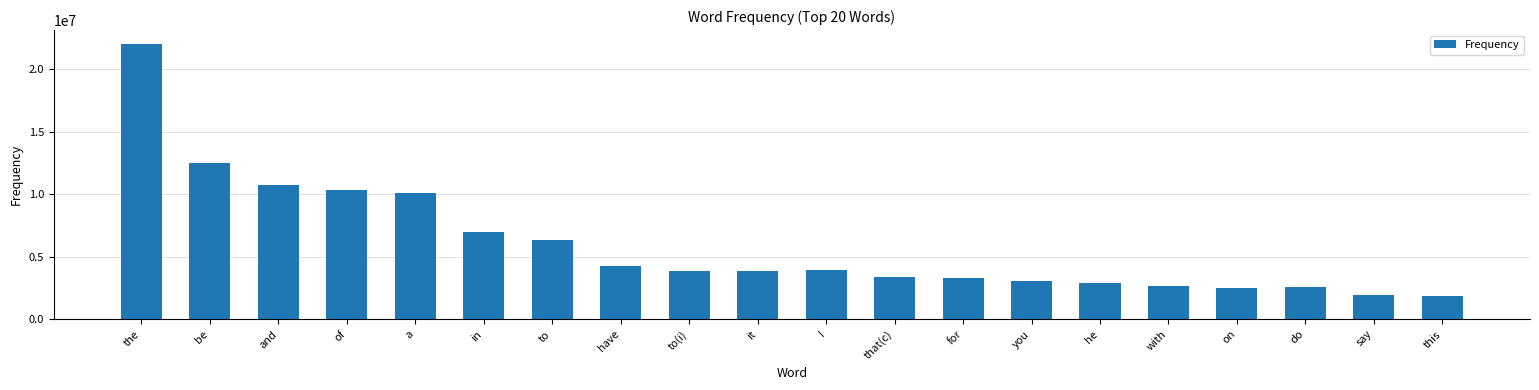

How many data points does each series have?

20